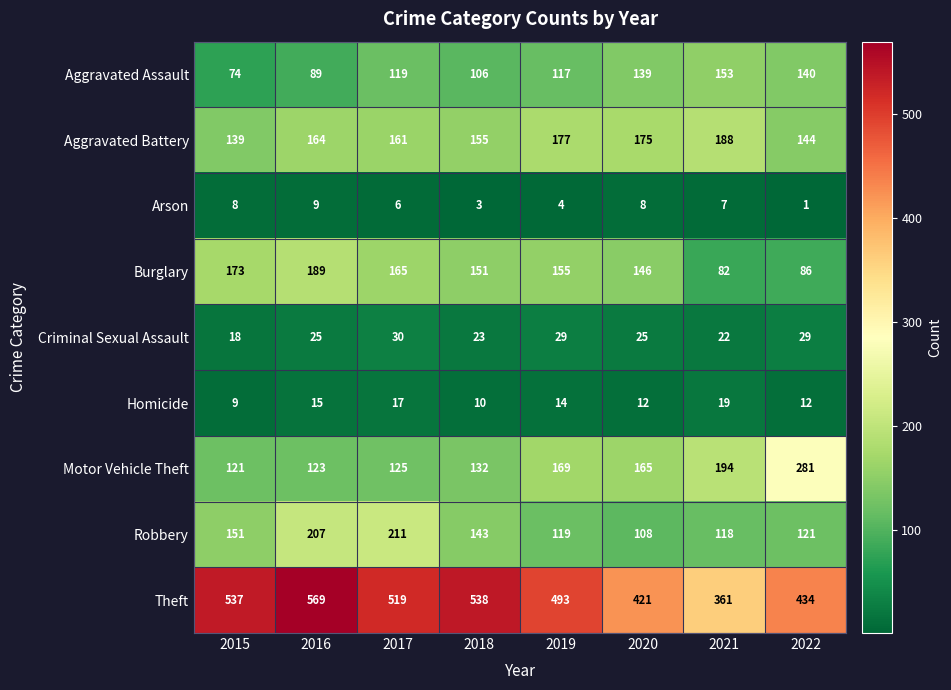

What is the total value across all series at 2020?

1199